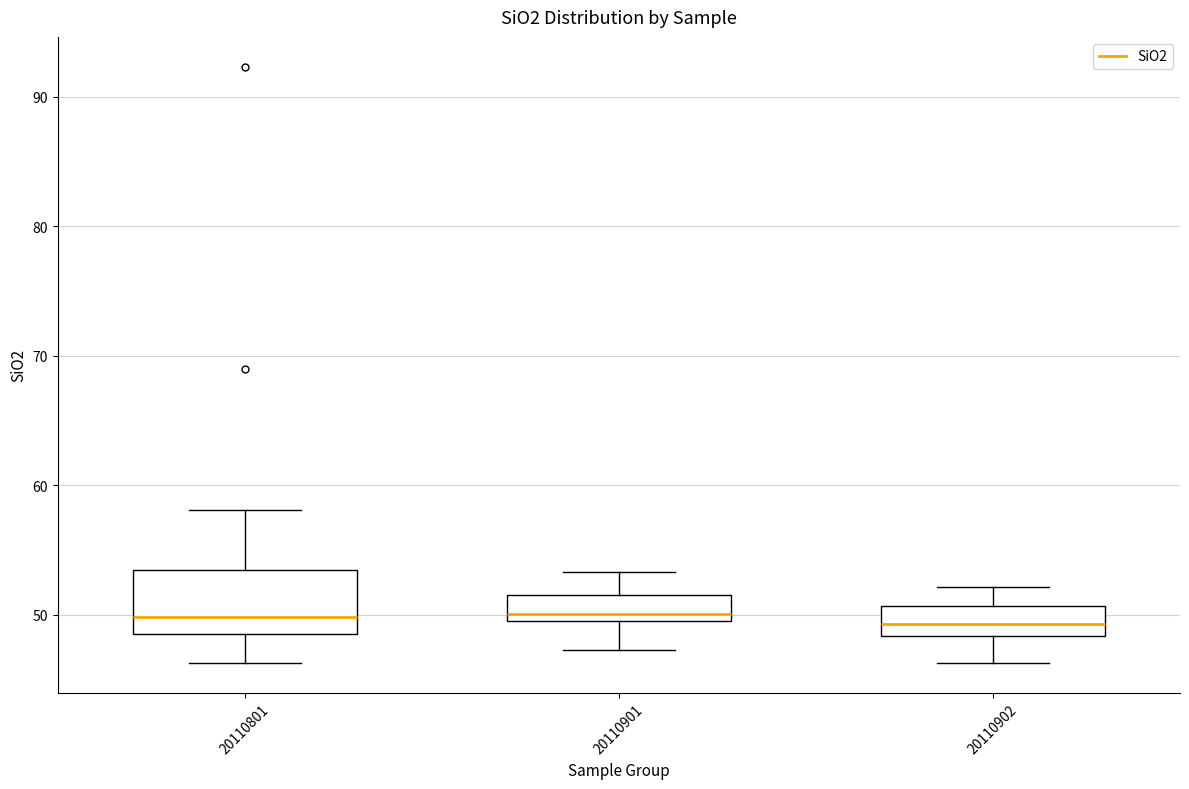

Comparing the boxes themselves (not the whiskers), which one is the tallest?

20110801